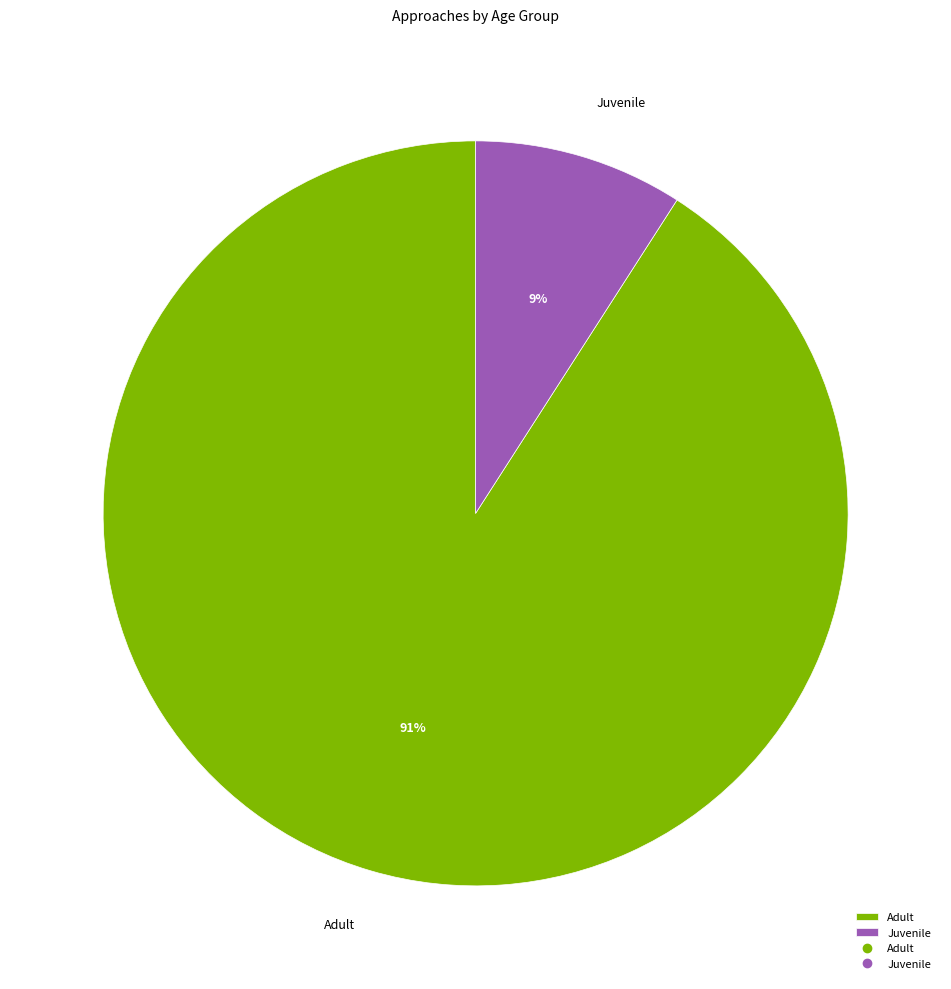

Is there a majority slice in this chart?

Yes